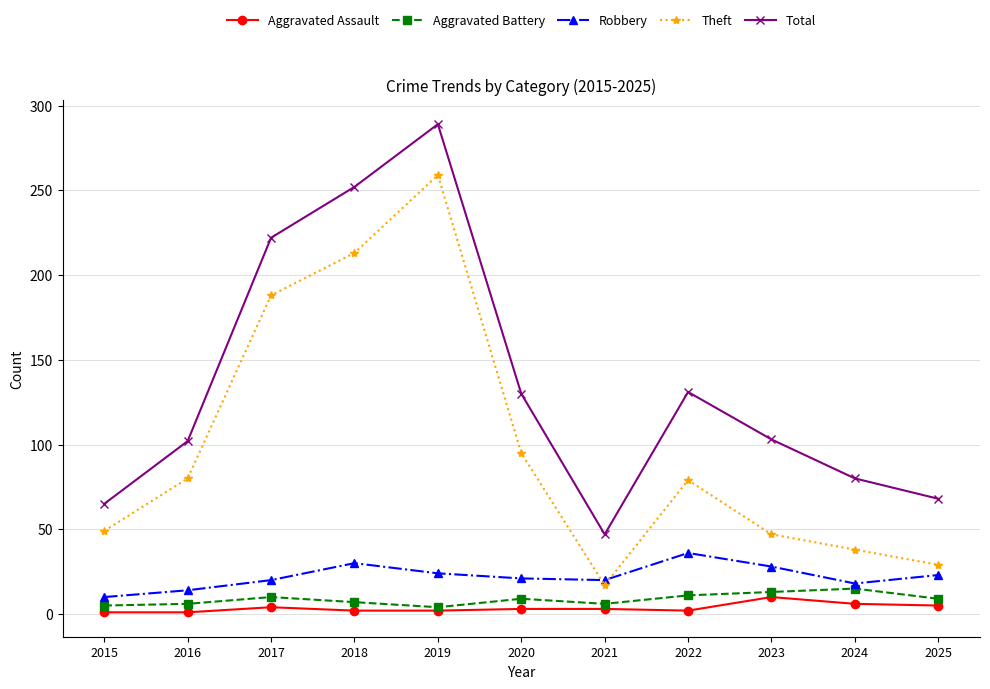

True or false: Aggravated Assault has more than 1 points higher than both neighbors.

True